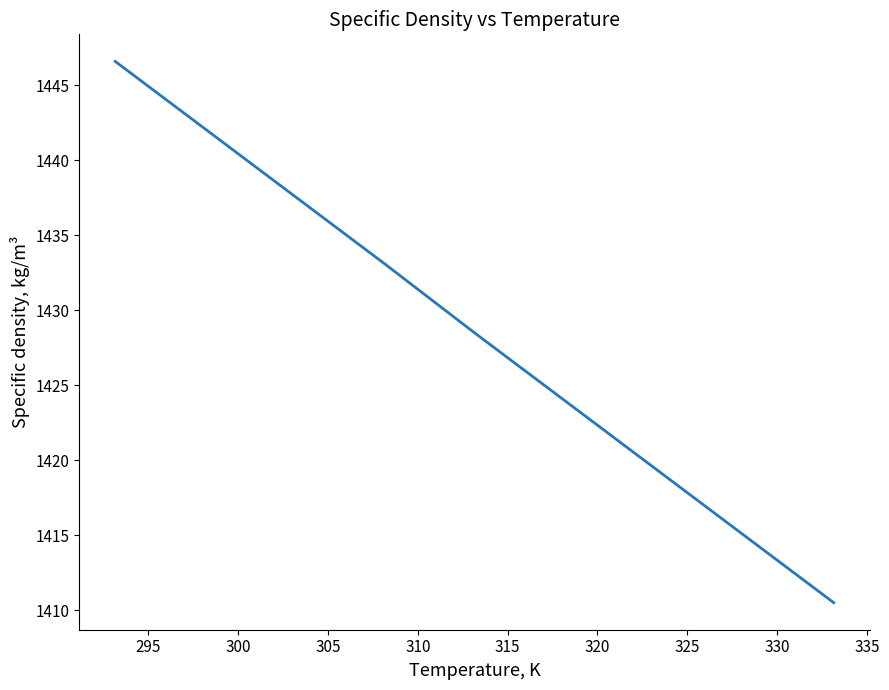

What is the greatest value displayed?

1446.6